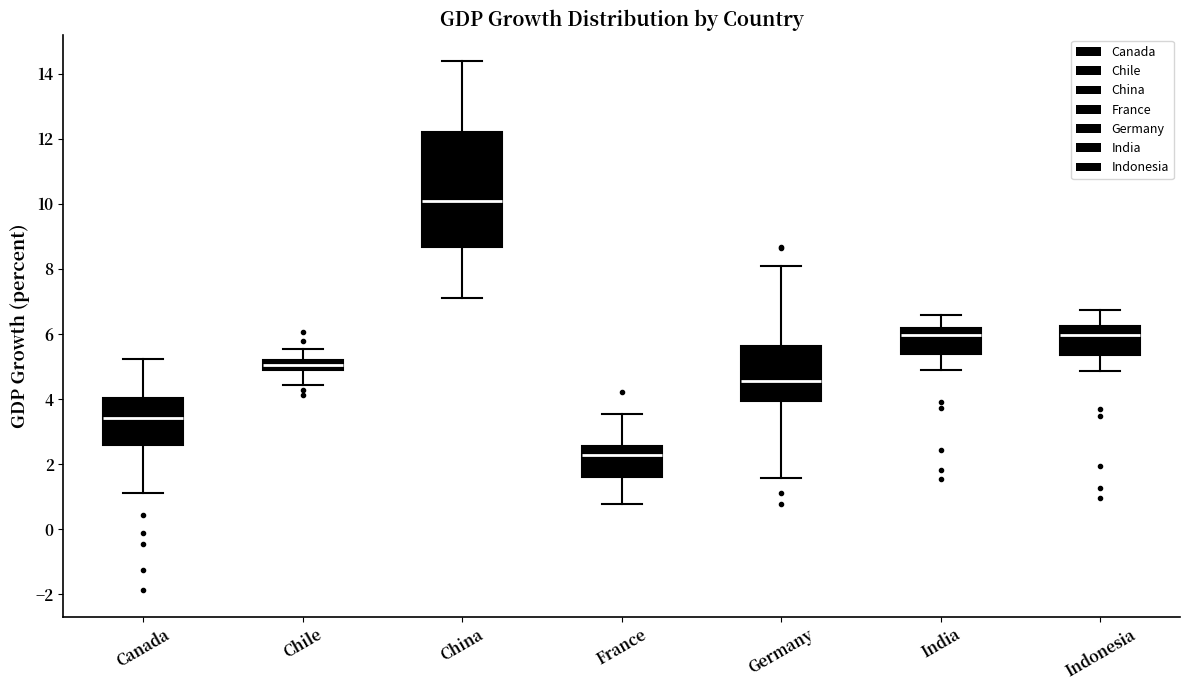

Comparing the boxes themselves (not the whiskers), which one is the tallest?

China